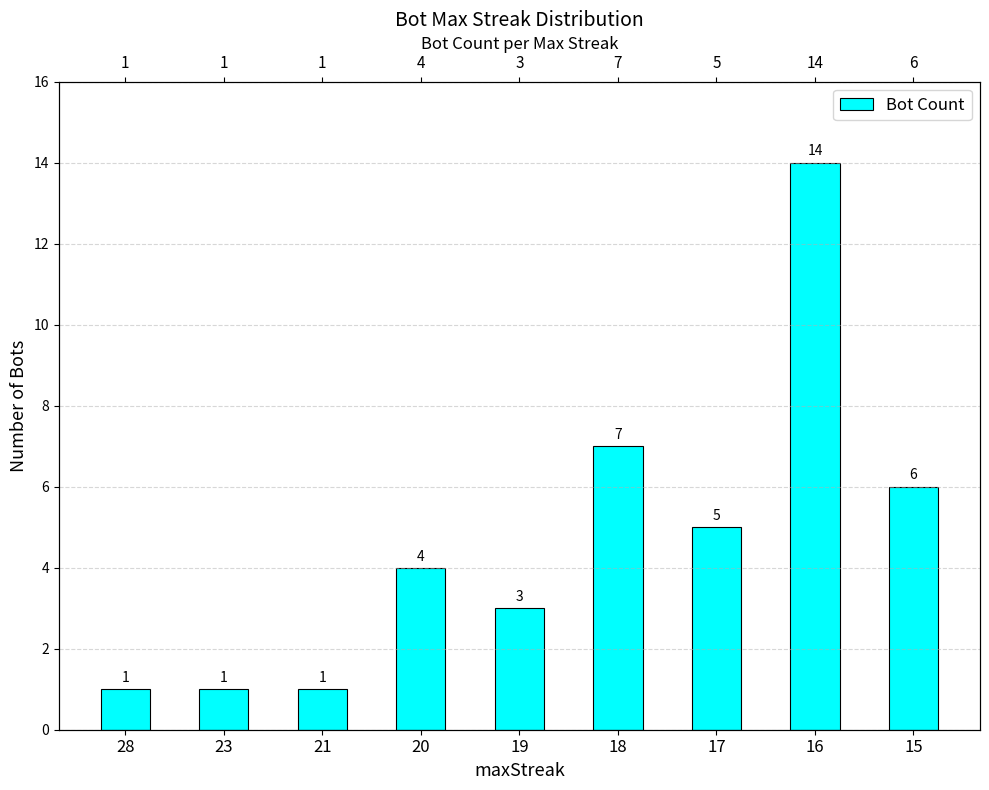

List the labels in order of value, largest first.

16, 18, 15, 17, 20, 19, 28, 23, 21